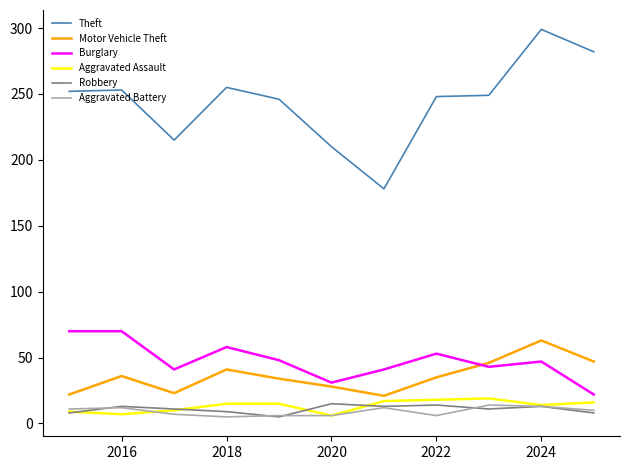

Which series has the largest range (max minus min)?

Theft